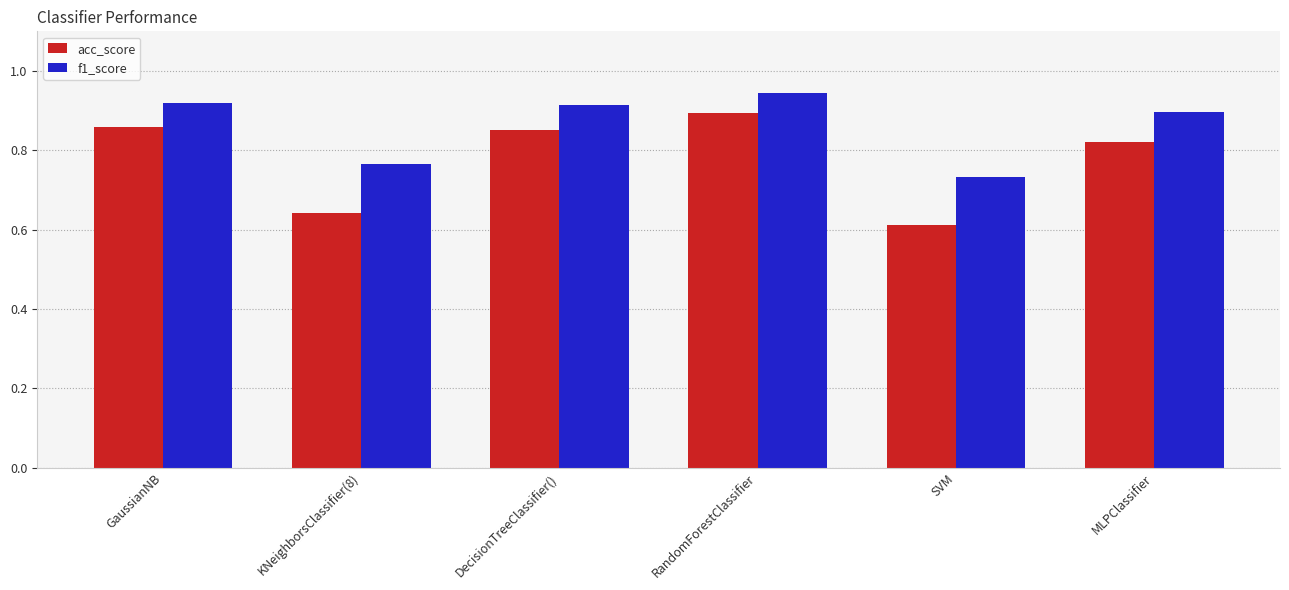

Which label corresponds to the largest value in the chart?

RandomForestClassifier